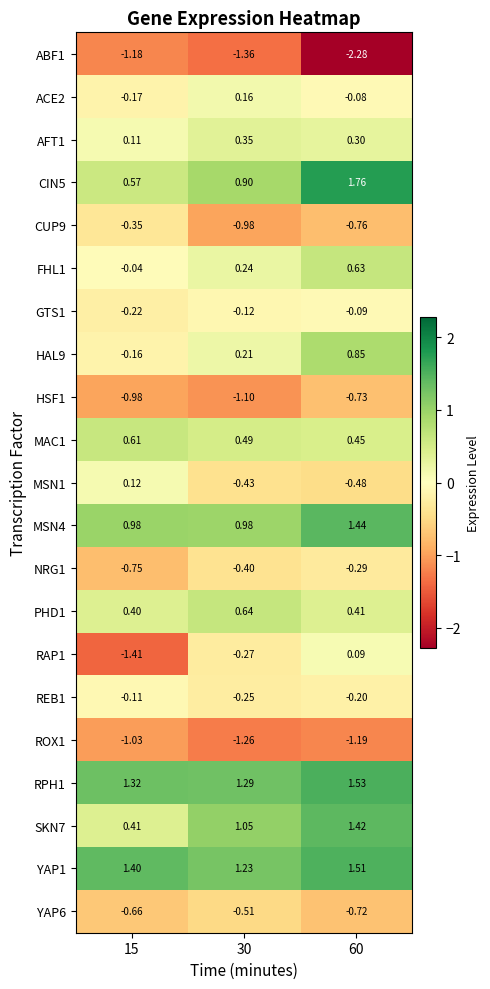

Count the number of categories in the chart.

3